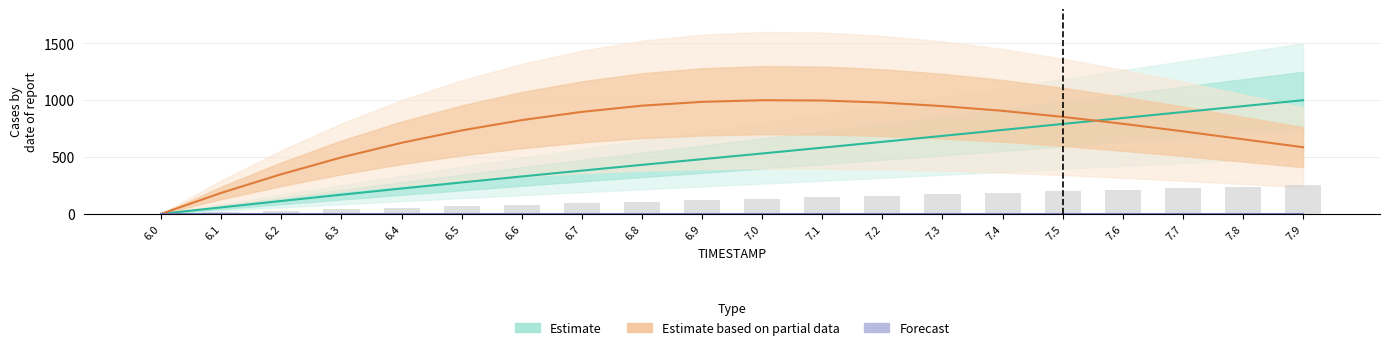

What is the label of the 12th bar from the right?

6.8